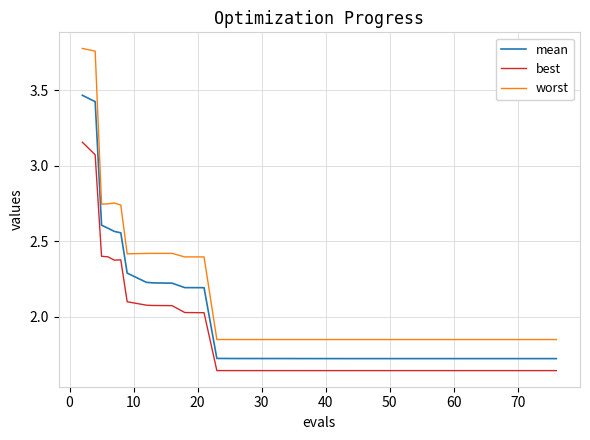

Does the chart display data point markers on the line(s)?

No